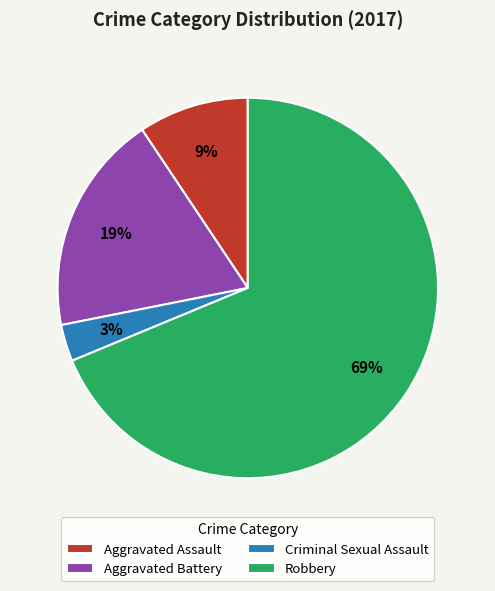

Which has a higher value, Aggravated Battery or Criminal Sexual Assault?

Aggravated Battery